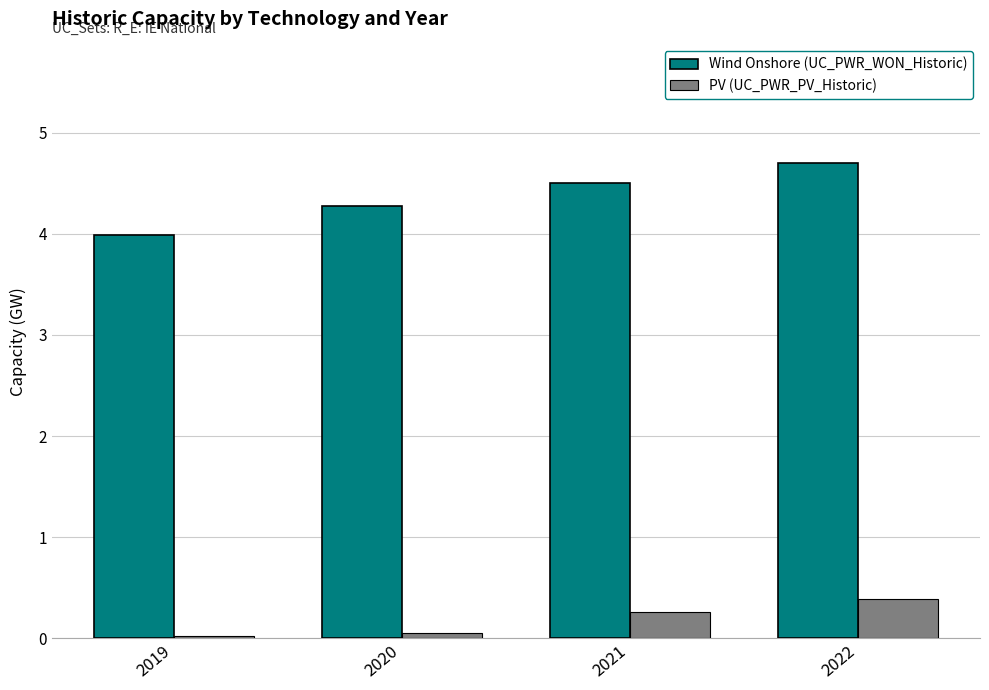

What is the sum of all Wind Onshore (UC_PWR_WON_Historic) values?

17.5